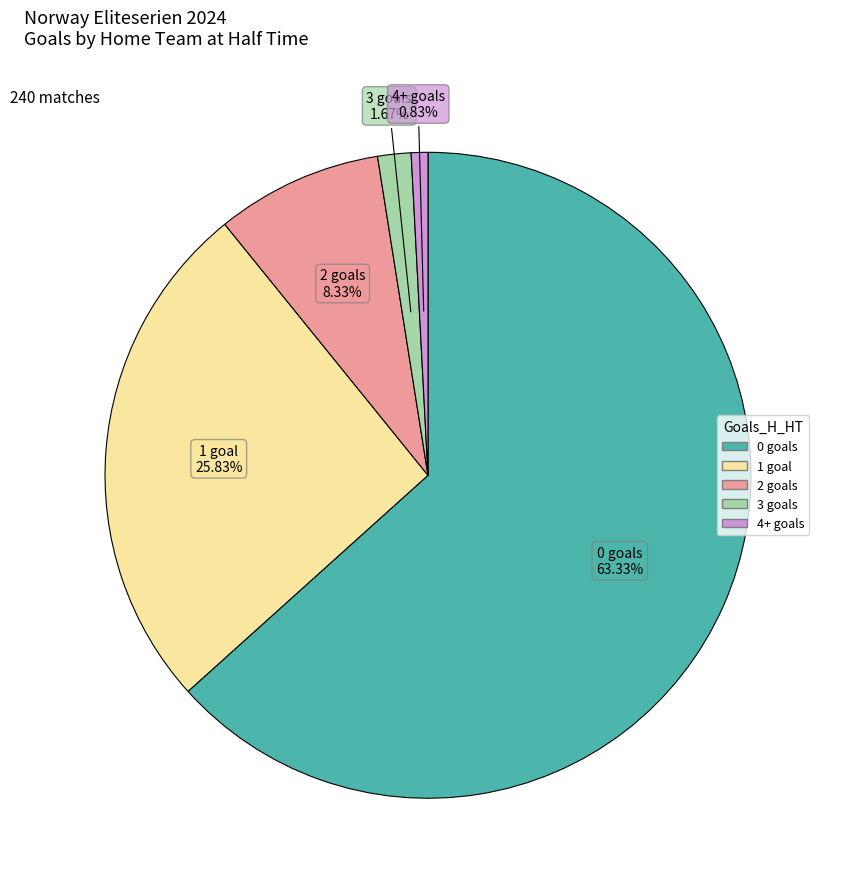

How many segments does this pie chart have?

5